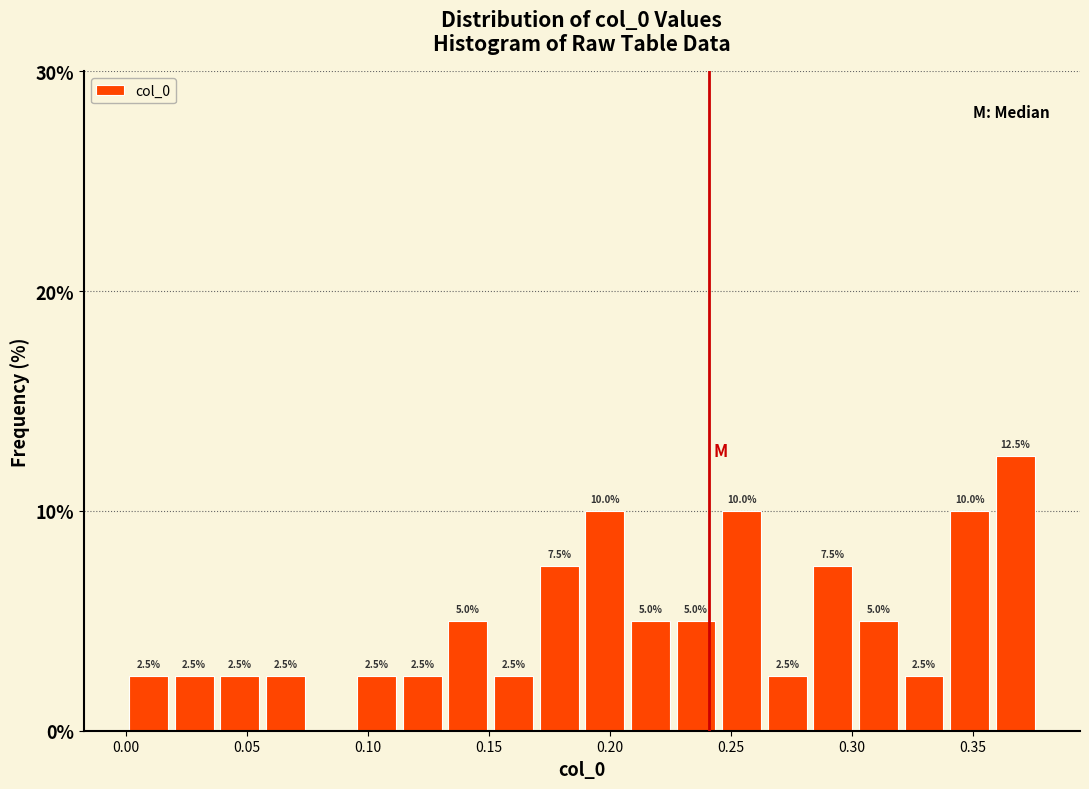

Around what value on the x-axis is the tallest bar? Give the approximate position of its centre, as read against the axis.

0.365